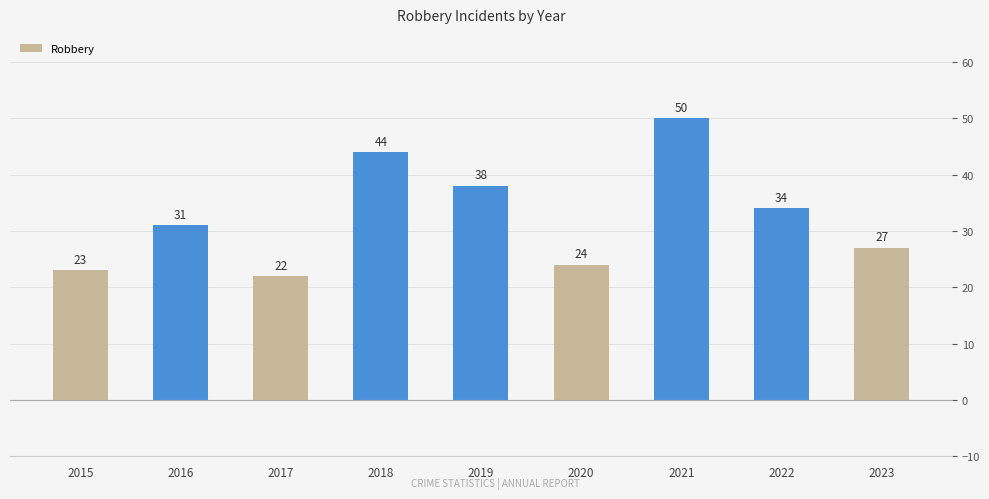

What is the sum of all values?

293